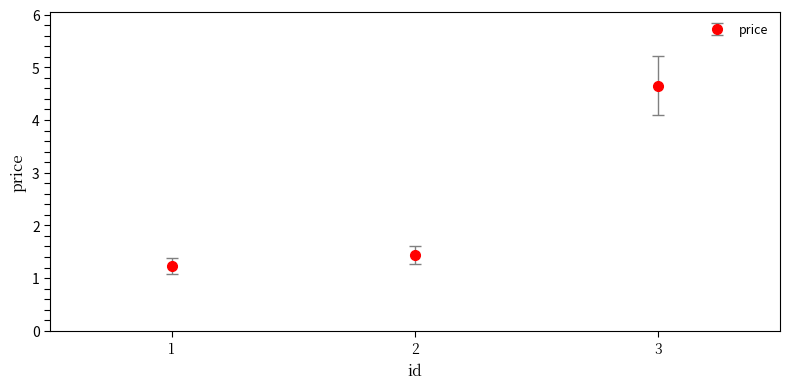

The value at 2 is 2.2. True or false?

False